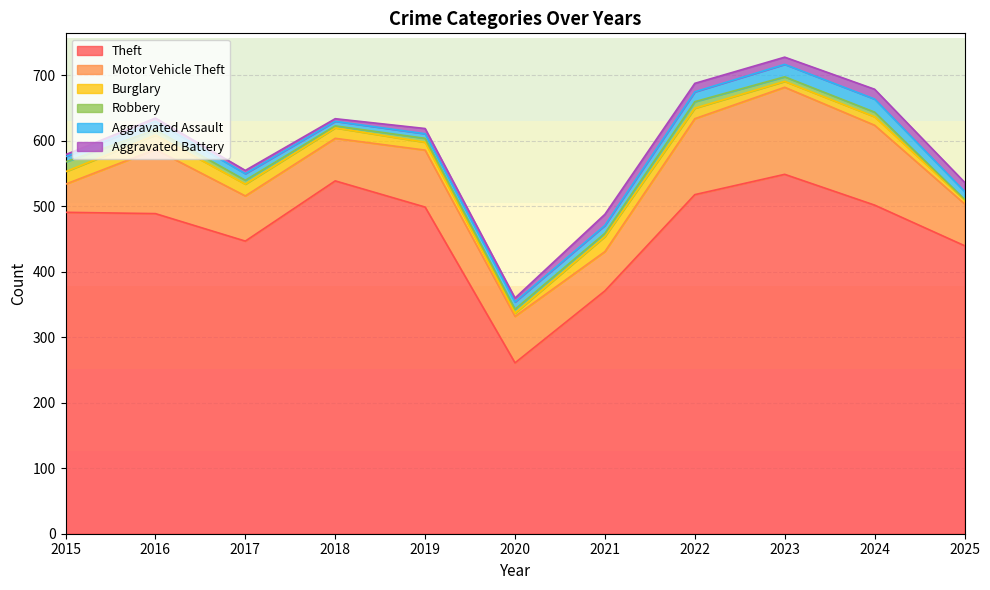

In Motor Vehicle Theft, how many points are higher than both neighbors (excluding endpoints)?

3